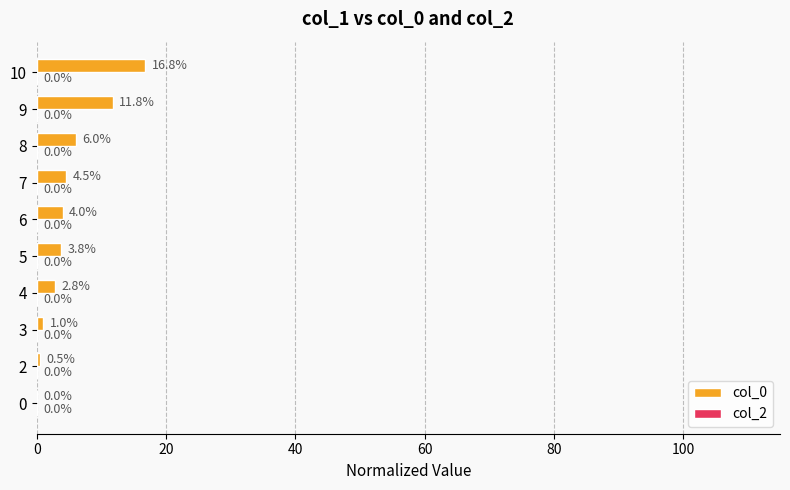

True or false: the data shows 11.8 at 9.

True